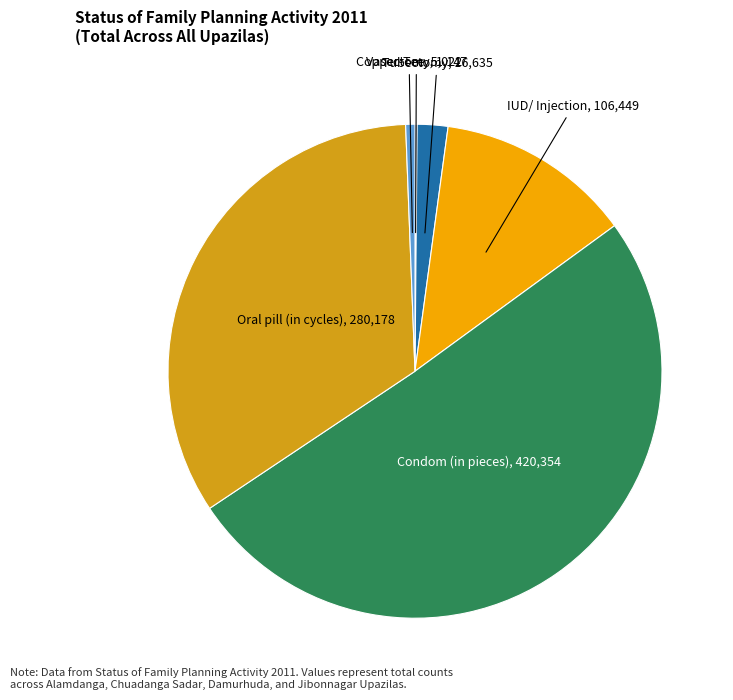

Is there any slice that represents more than half of the pie?

Yes